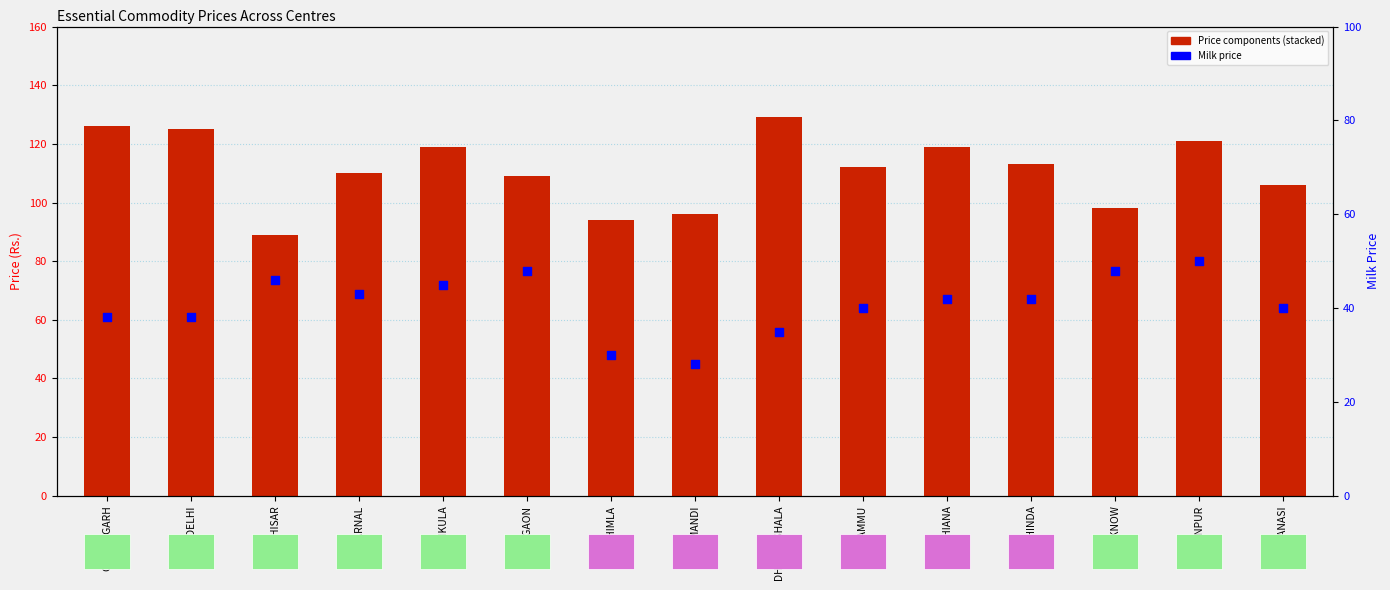

Which series has the largest Y range (max minus min)?

Tomato